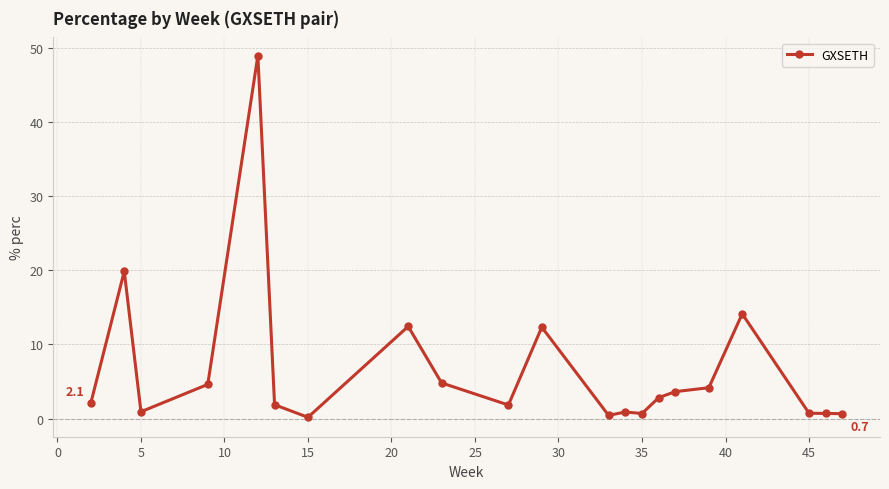

What is the difference between the second highest and second lowest values?

19.4